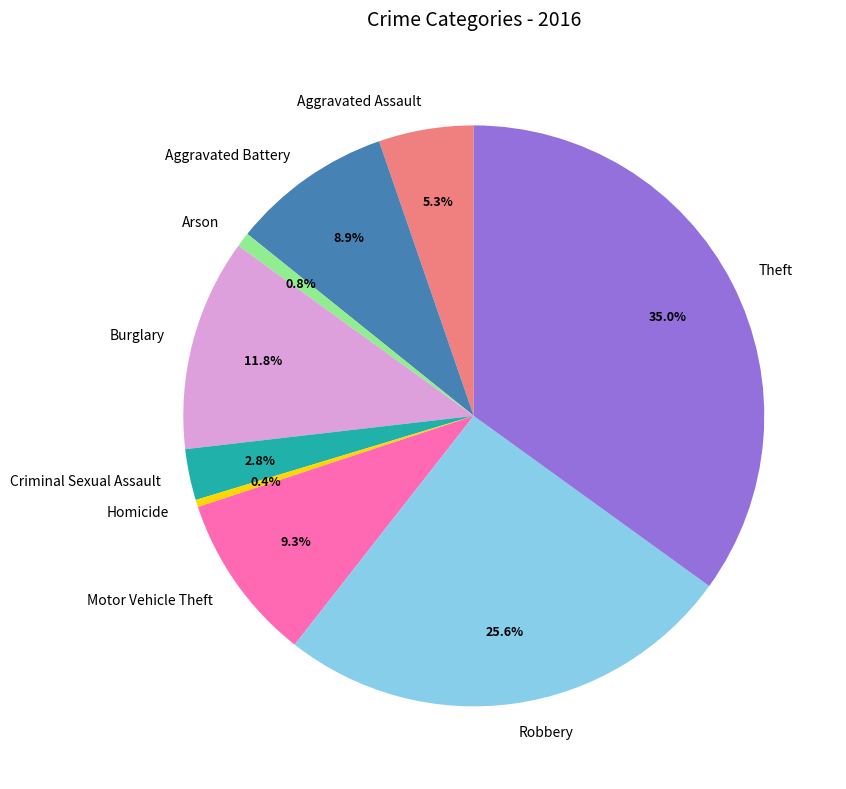

Is it true that Burglary is 12% of the pie?

True